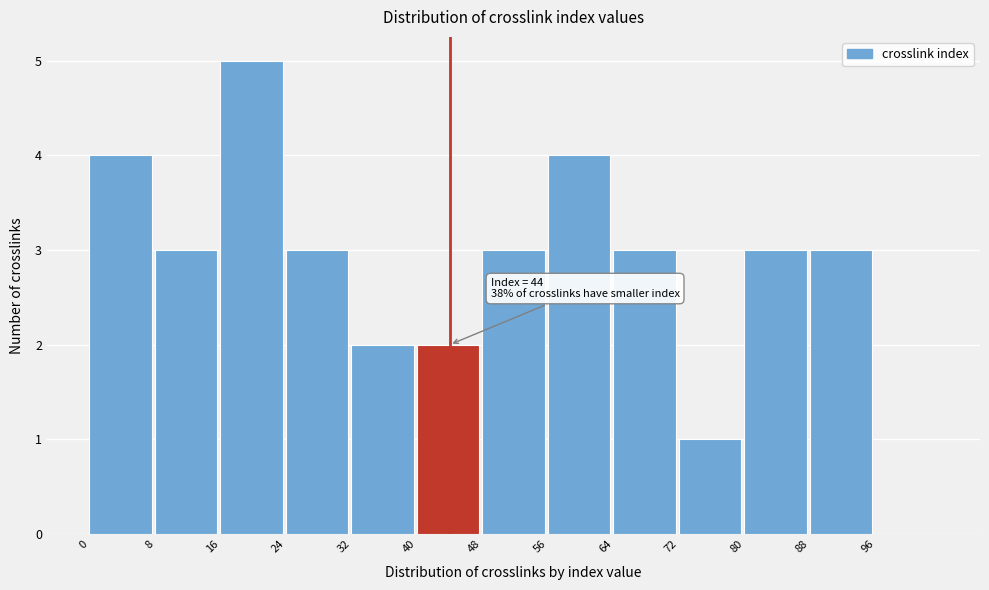

Reading right to left, list all the values displayed in this chart.

96=0	88=3	80=3	72=1	64=3	56=4	48=3	40=2	32=2	24=3	16=5	8=3	0=4